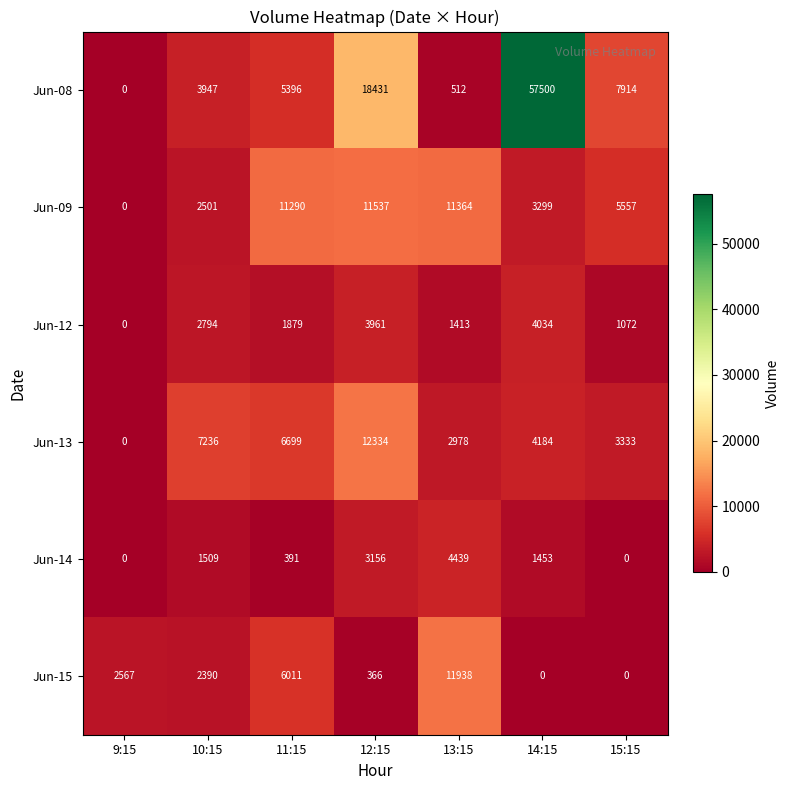

Which category has the highest value in the Jun-13 series?

12:15